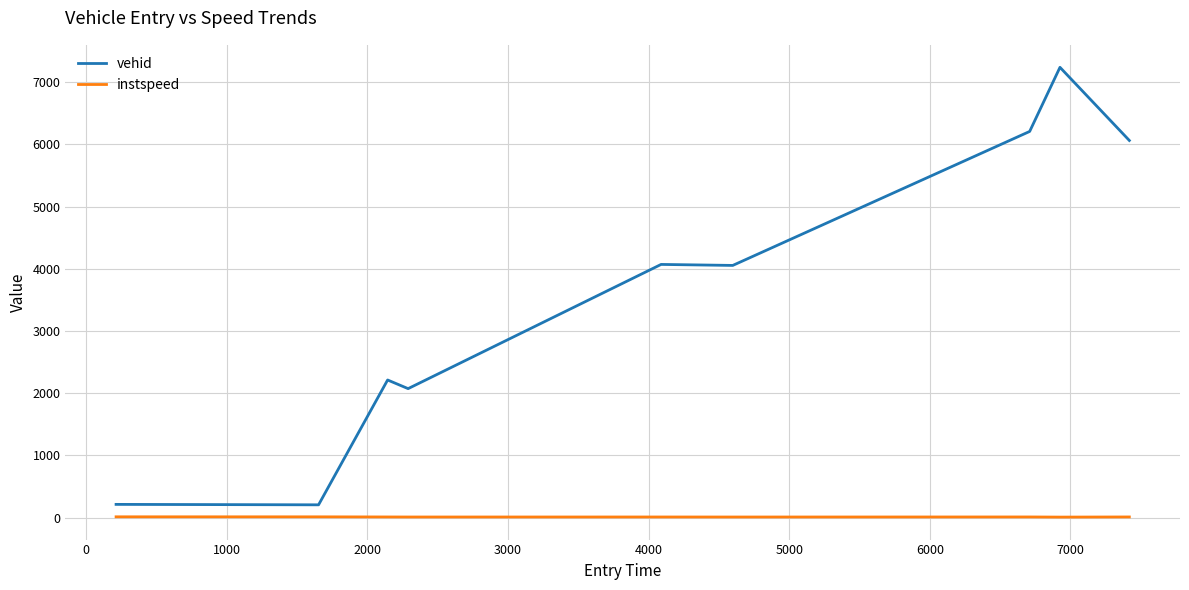

True or false: instspeed and vehid intersect in this chart.

False